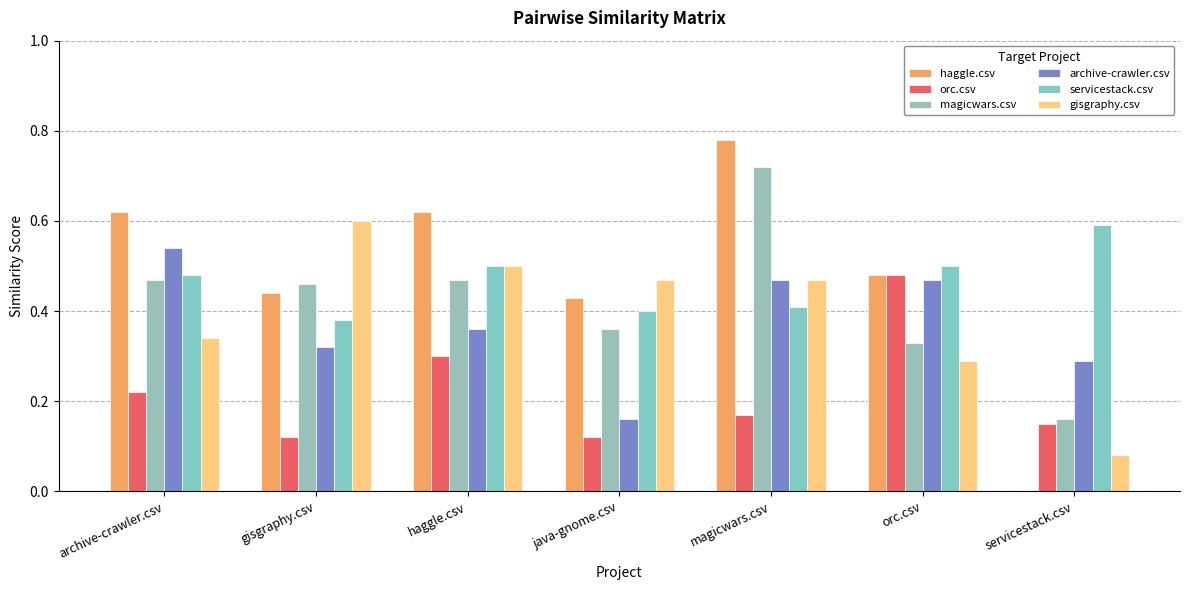

Is the value of archive-crawler.csv at java-gnome.csv greater than the value of gisgraphy.csv at haggle.csv?

No